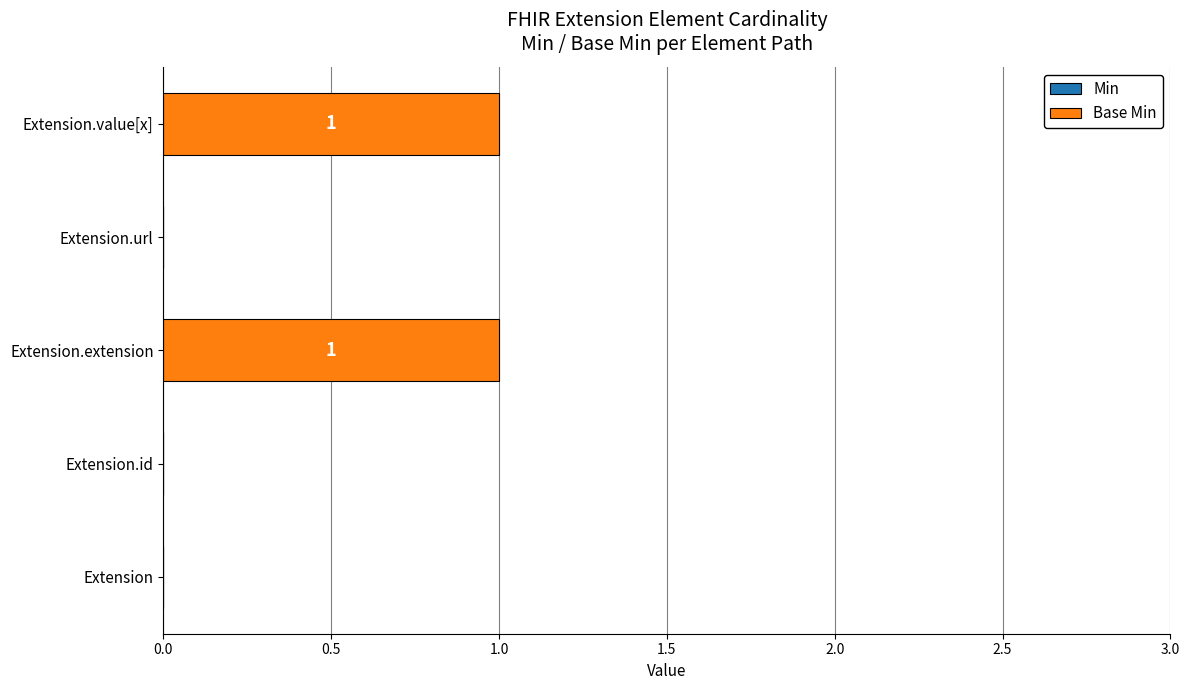

Is it true that the value at Extension is -1?

False